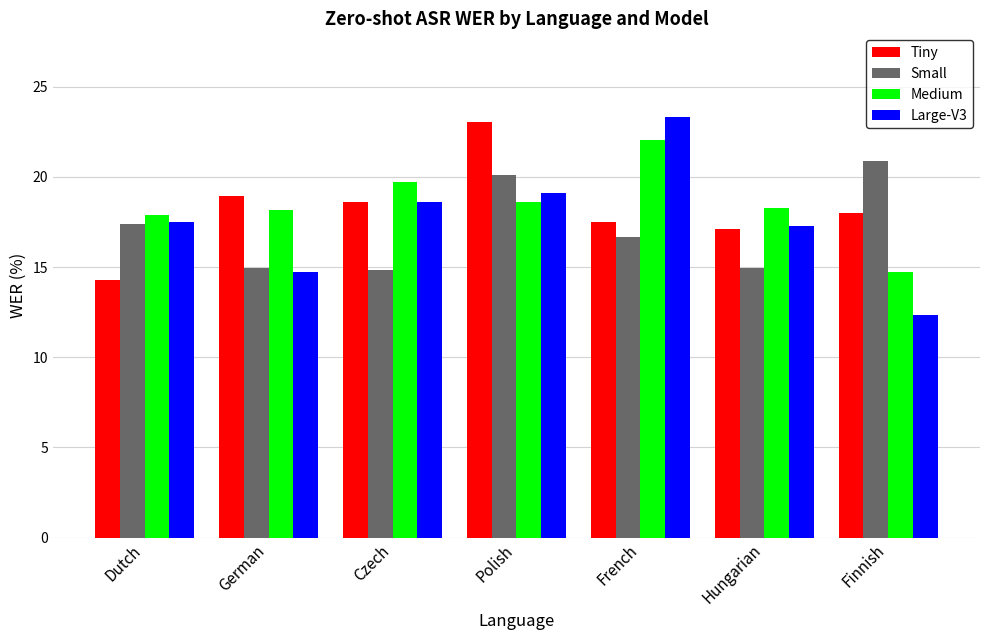

Which series has the widest spread of values?

Large-V3